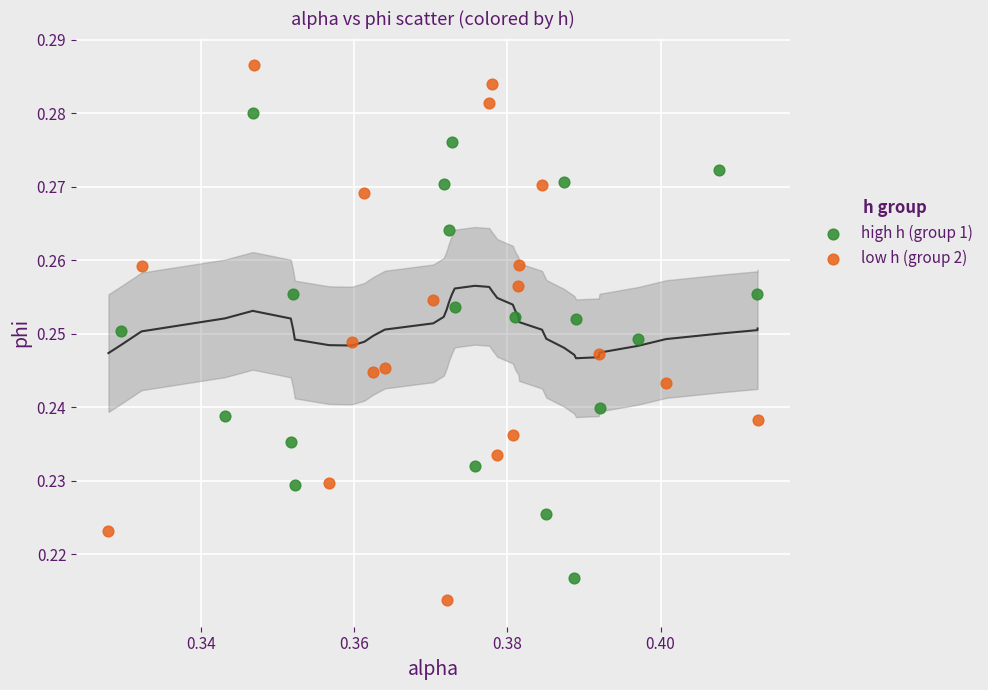

Which series has the largest Y range (max minus min)?

low h (group 2)